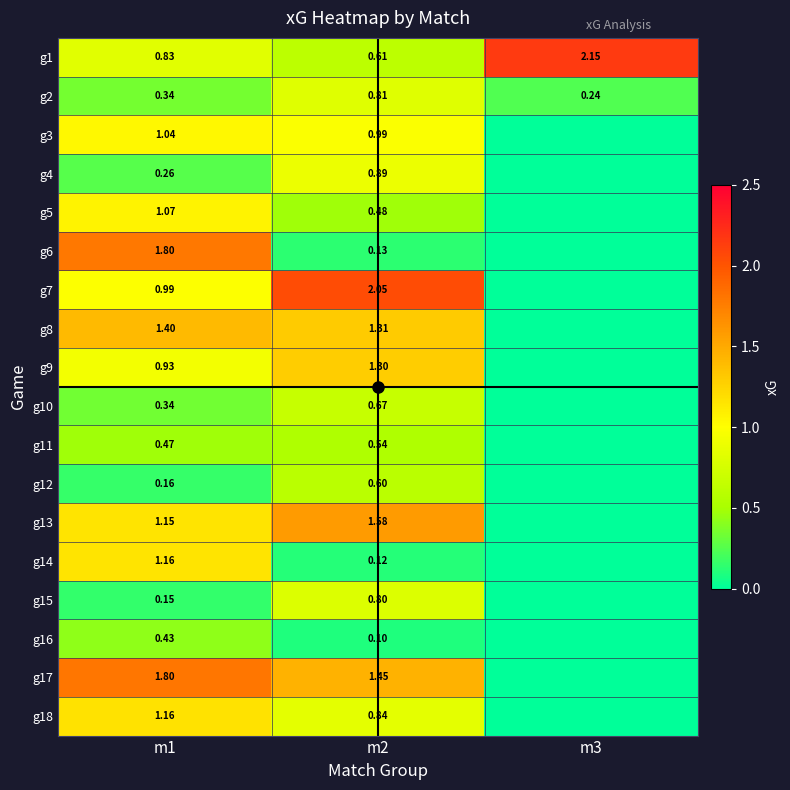

What is the sum of all g2 values?

1.4